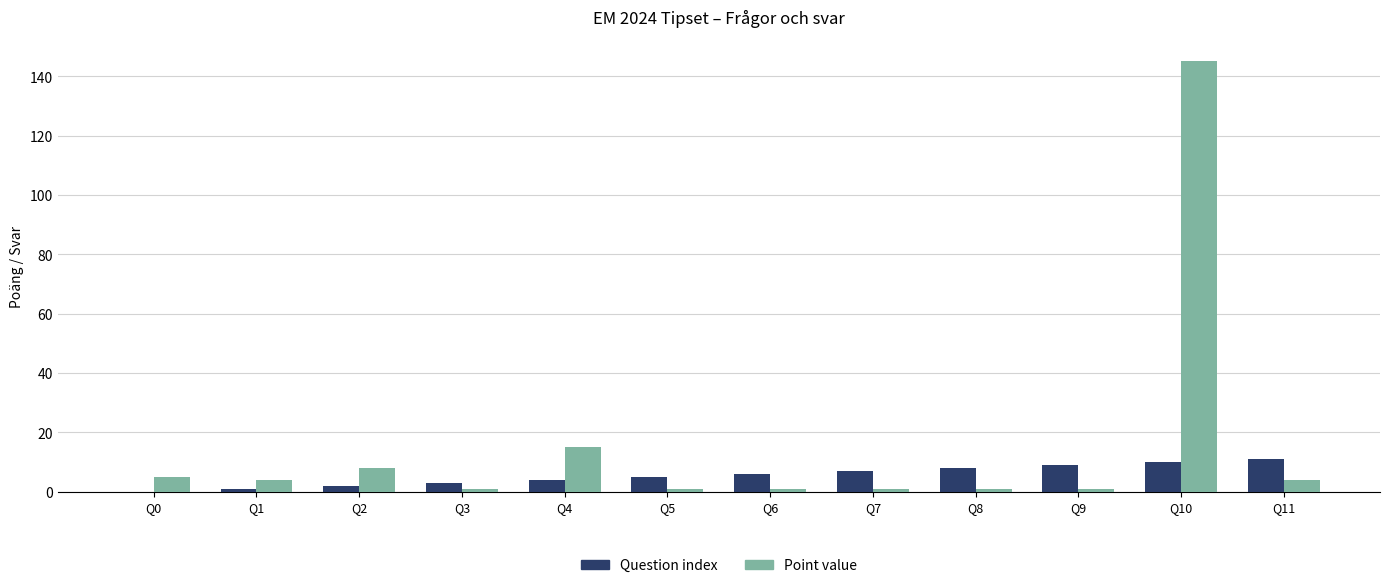

What is the maximum value for Question index?

11